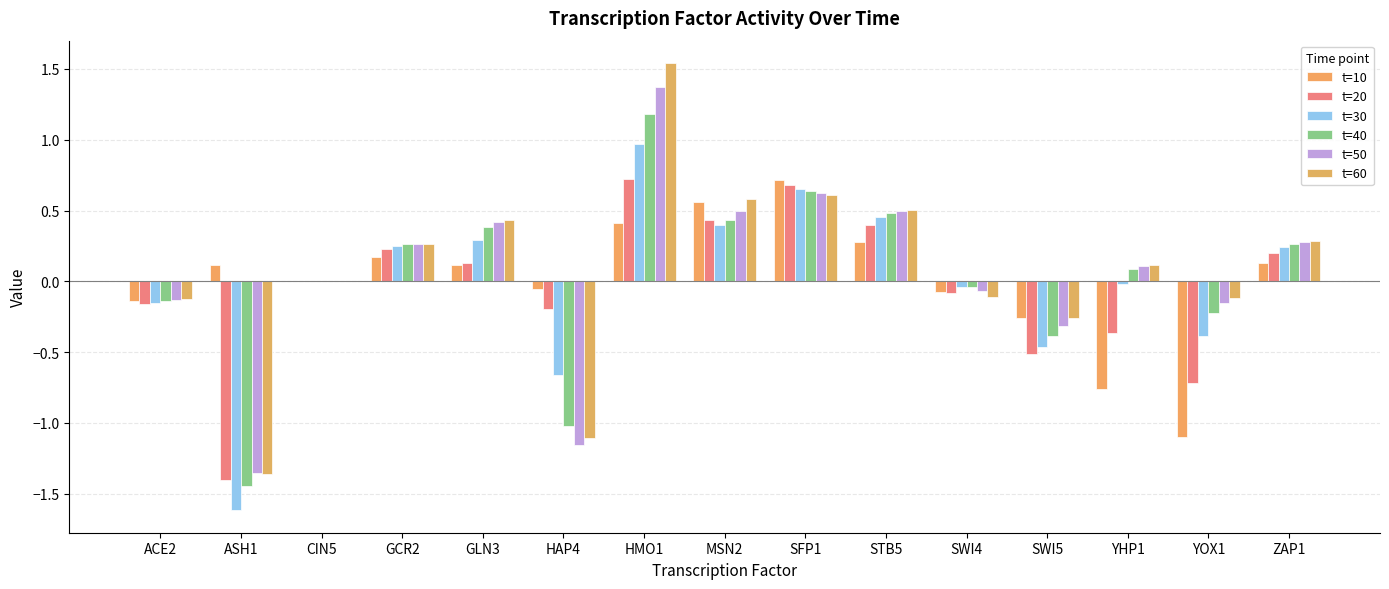

At which label is t=50 closest to 0?

CIN5